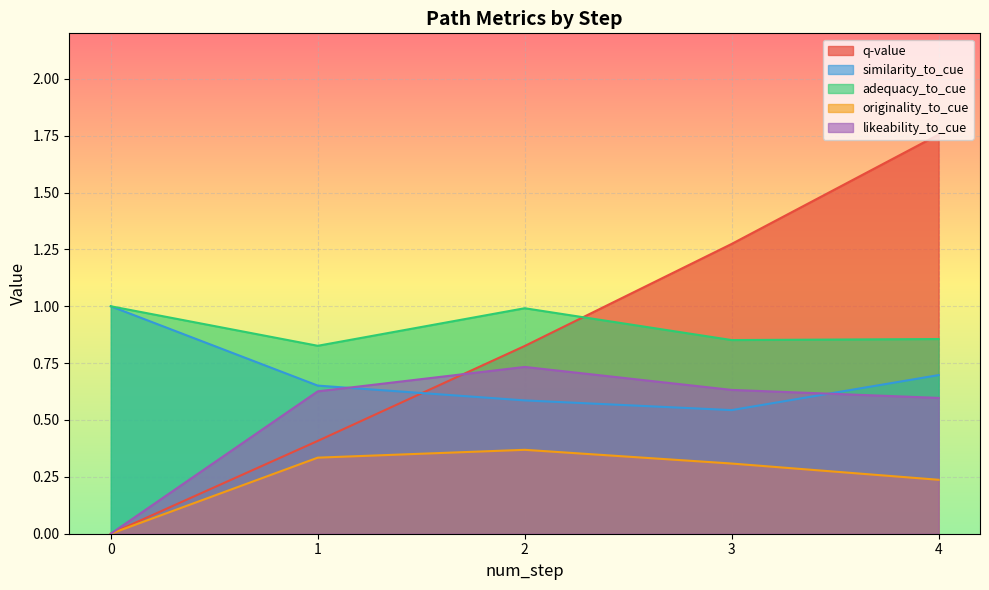

True or false: originality_to_cue has more than 1 points higher than both neighbors.

False